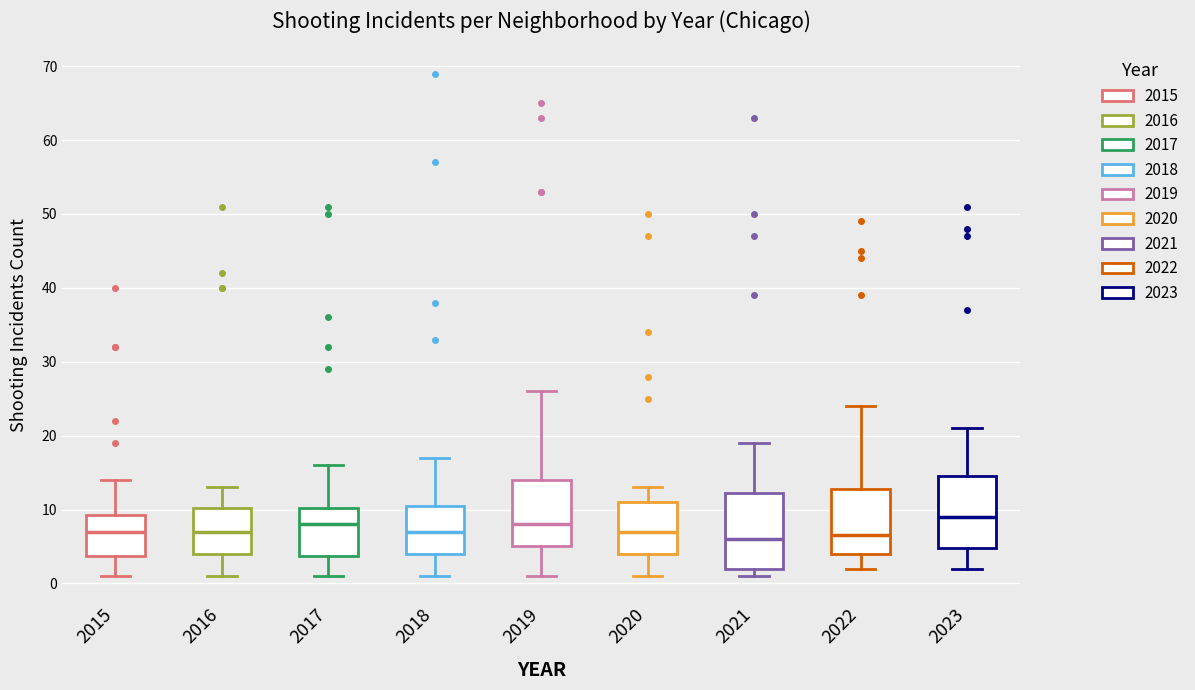

Which box has the highest median line?

2023